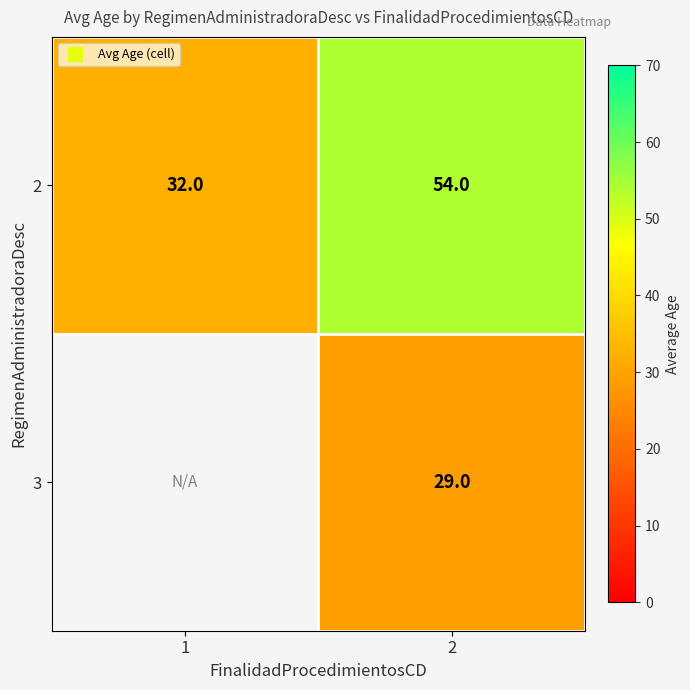

What is the minimum value for 2?

32.0